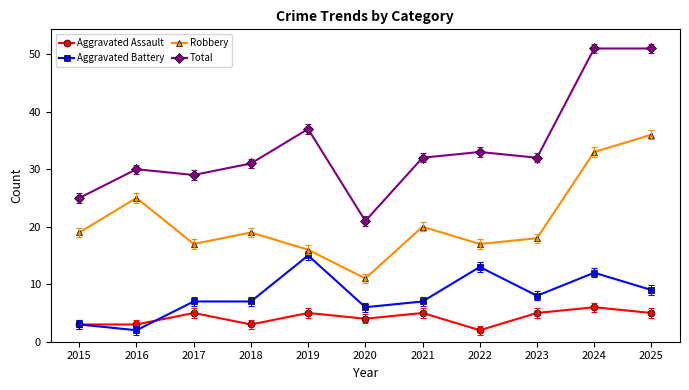

At how many categories does at least one series exceed 26?

9